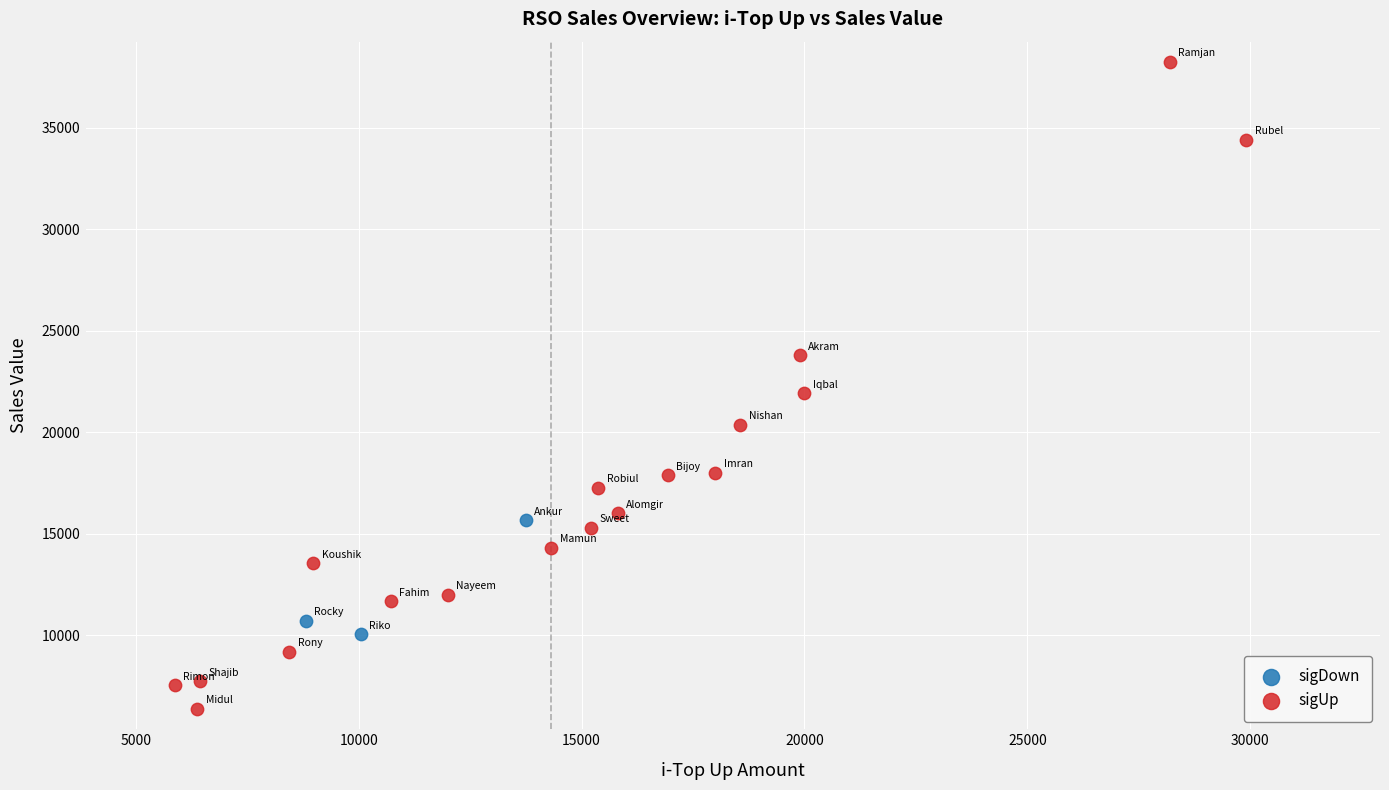

What are all the series names shown in the legend?

sigDown, sigUp